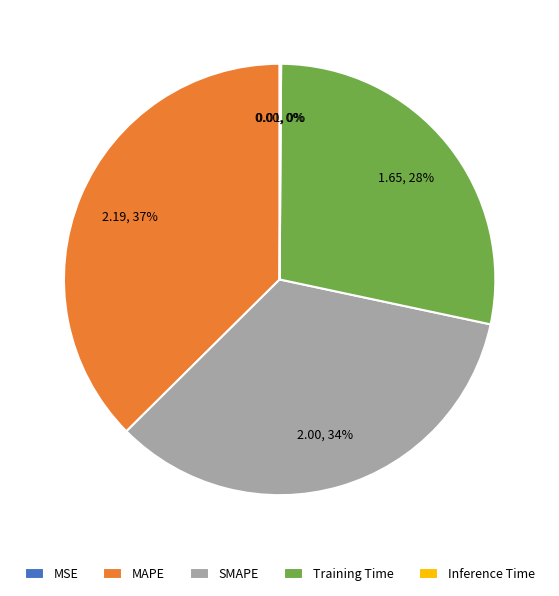

What percentage is the MAPE slice, to the nearest percent?

37%